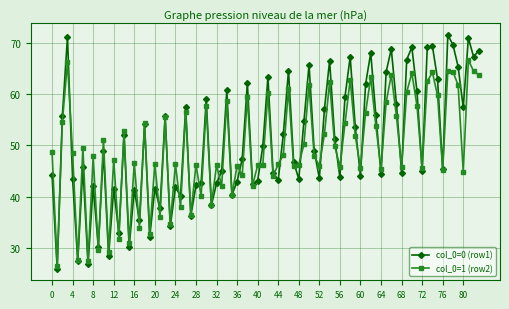

Which series has the largest range (max minus min)?

col_0=0 (row1)